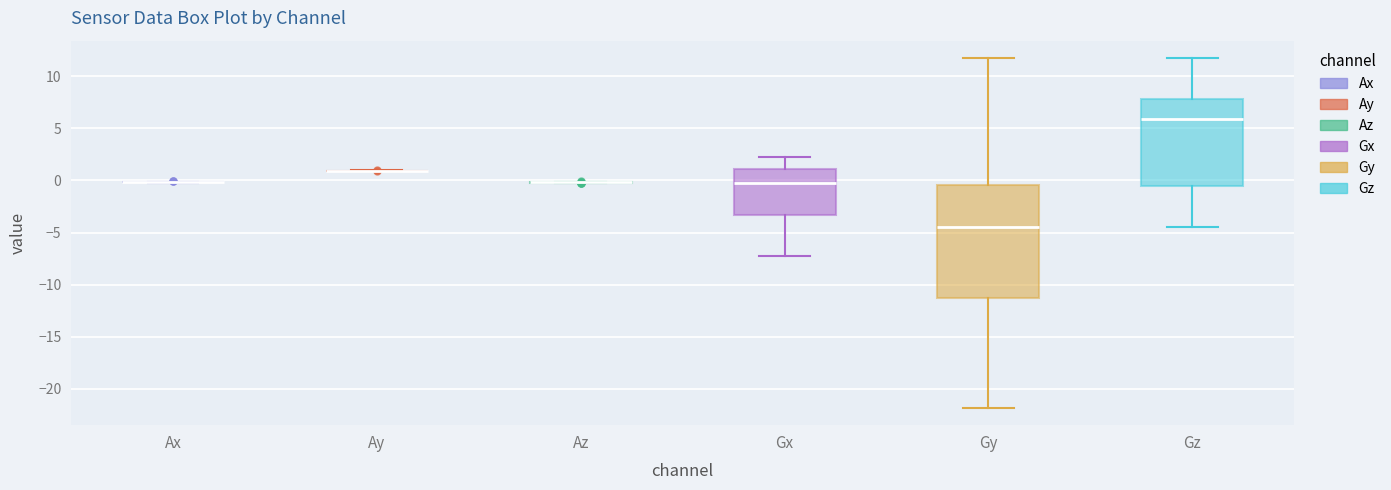

Reading left to right, transcribe this box plot: for each box, give where its median line is, the range the box spans, and where its two whiskers end, as read against the y-axis. The values are not printed on the chart, so give them approximately, as read against the axis.

Ax: box collapsed to a line at 0.0, whiskers 0.0 to 0.0
Ay: box collapsed to a line at 1.0, whiskers 1.0 to 1.0
Az: box collapsed to a line at 0.0, whiskers 0.0 to 0.0
Gx: median -0.5, box -3.5 to 1.0, whiskers -7.5 to 2.0
Gy: median -4.5, box -11.5 to -0.5, whiskers -22.0 to 12.0
Gz: median 6.0, box -0.5 to 8.0, whiskers -4.5 to 12.0